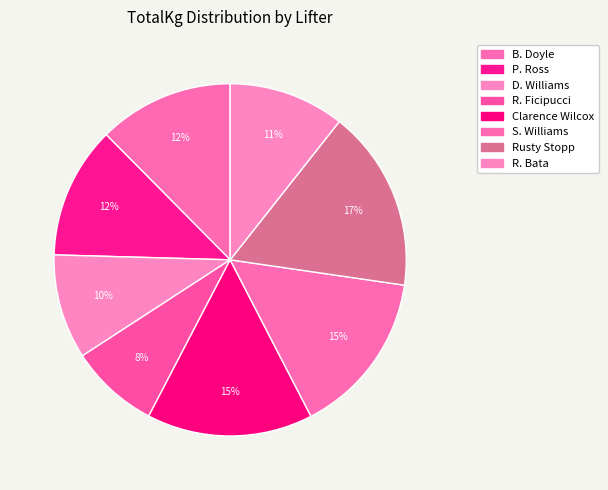

The Clarence Wilcox slice represents 30% of the pie. True or false?

False